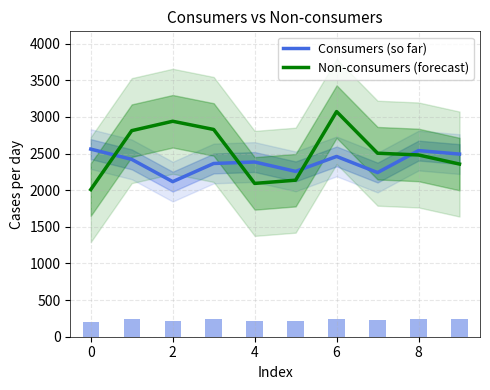

What are all the series names shown in the legend?

Consumers (so far), Non-consumers (forecast)